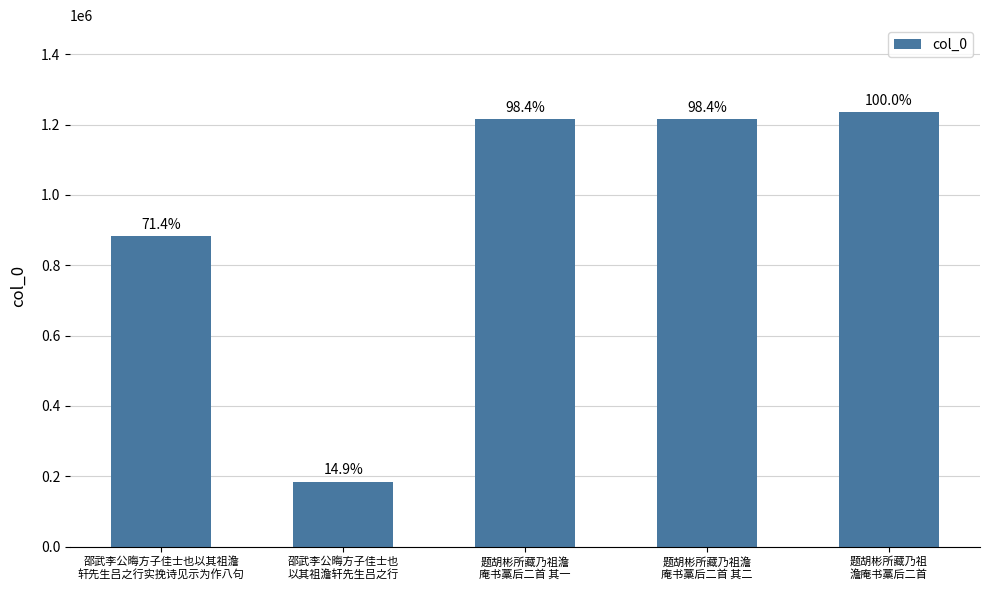

What is the ratio of the value at 邵武李公晦方子佳士也
以其祖澹轩先生吕之行 to the value at 题胡彬所藏乃祖澹
庵书藁后二首 其二?

0.2